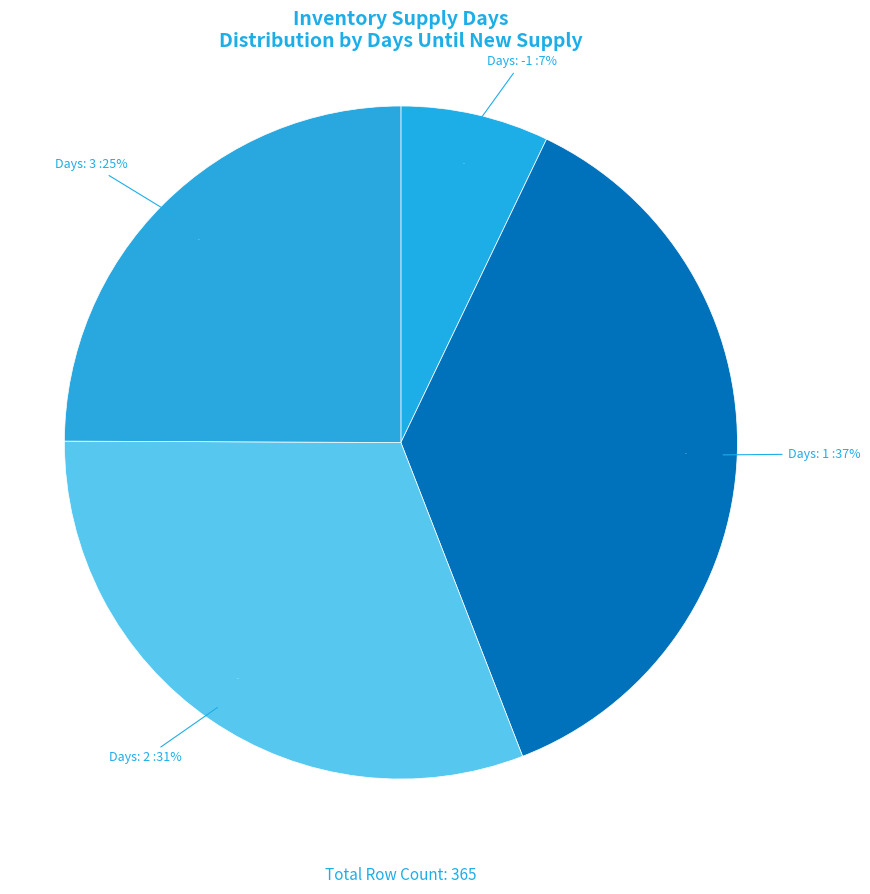

What is the ratio of the value at 2 to the value at 1?

0.8